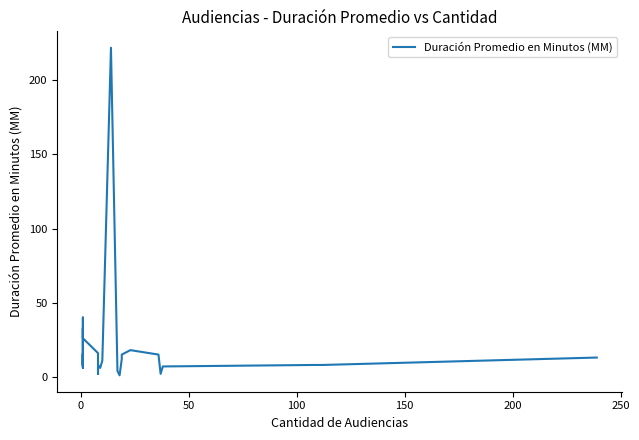

True or false: the data shows 4 at −50.

False